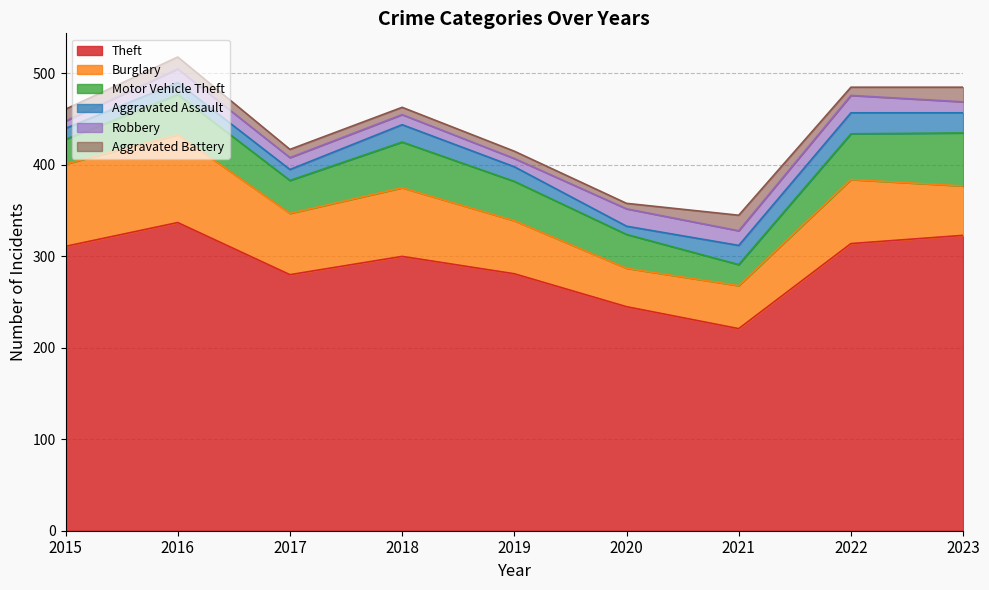

Rank the series at 2021 from lowest to highest value.

Robbery, Aggravated Battery, Aggravated Assault, Motor Vehicle Theft, Burglary, Theft